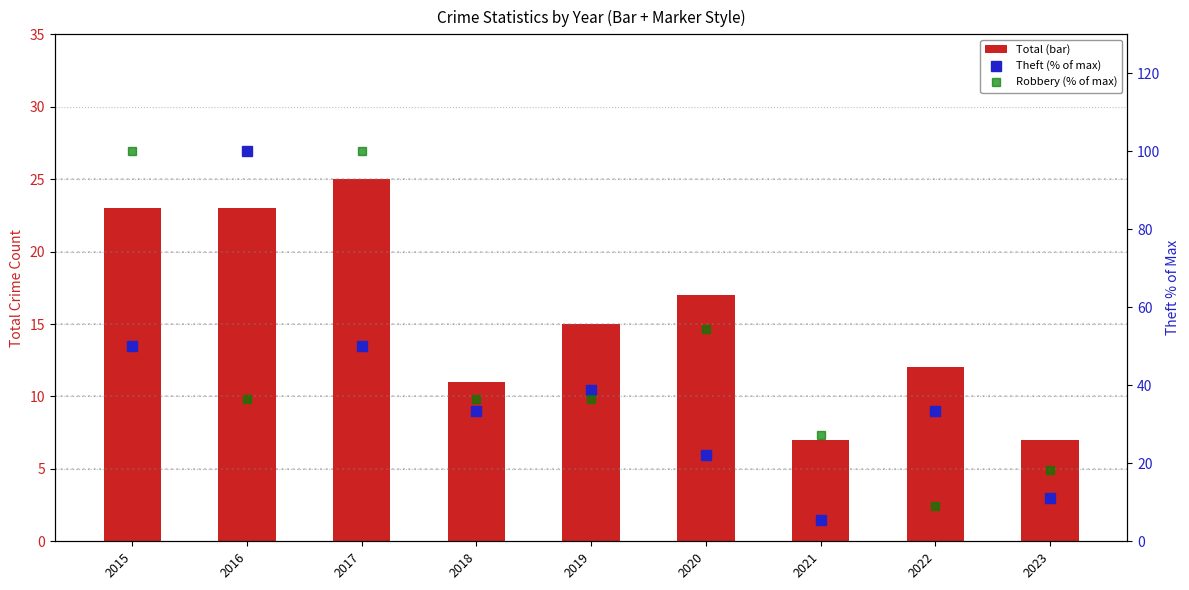

The Robbery (% of max) series shows 68.3 at 2015. True or false?

False